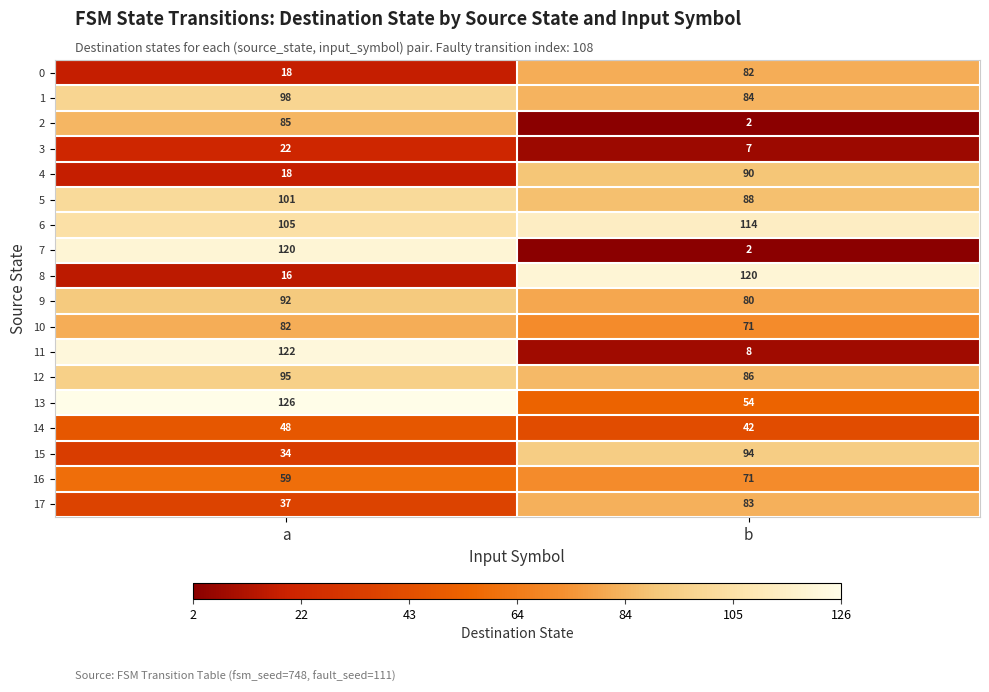

True or false: 6 has a value of 114 at b.

True